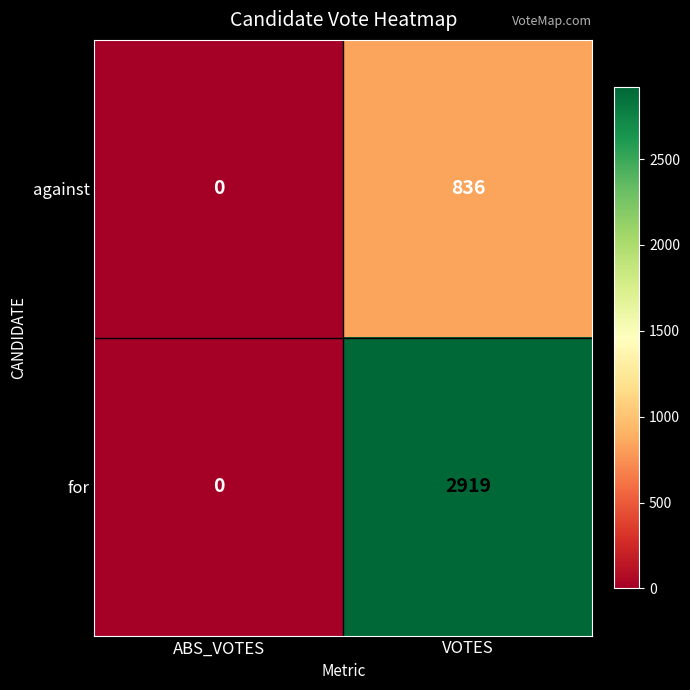

The value of against at VOTES is 836. True or false?

True